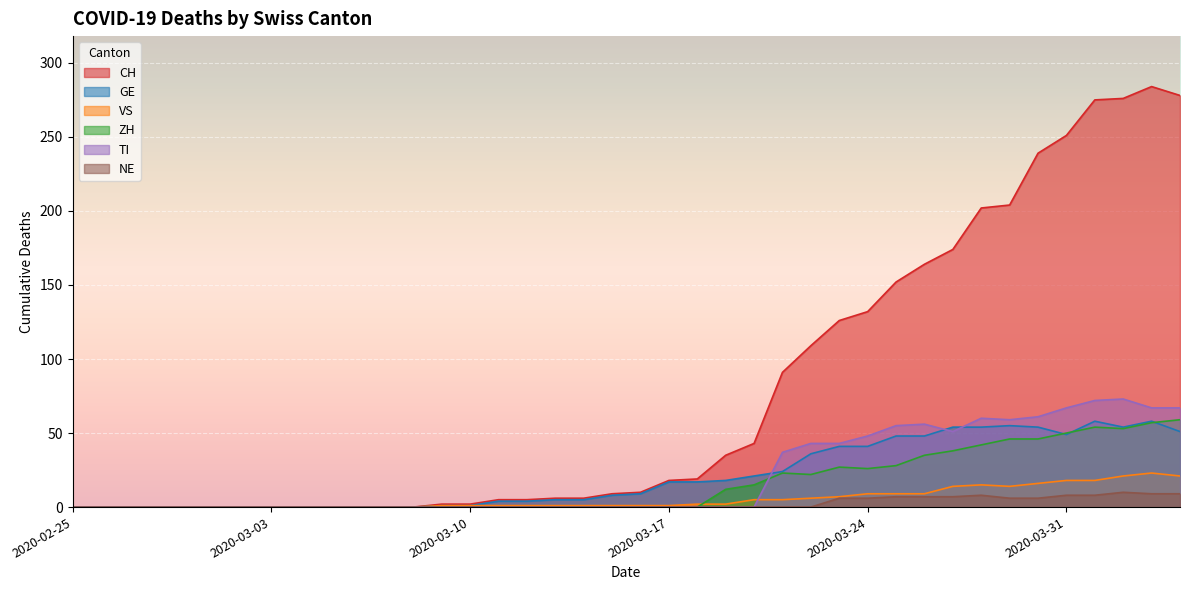

The value of TI at 2020-04-01 is 46. True or false?

False